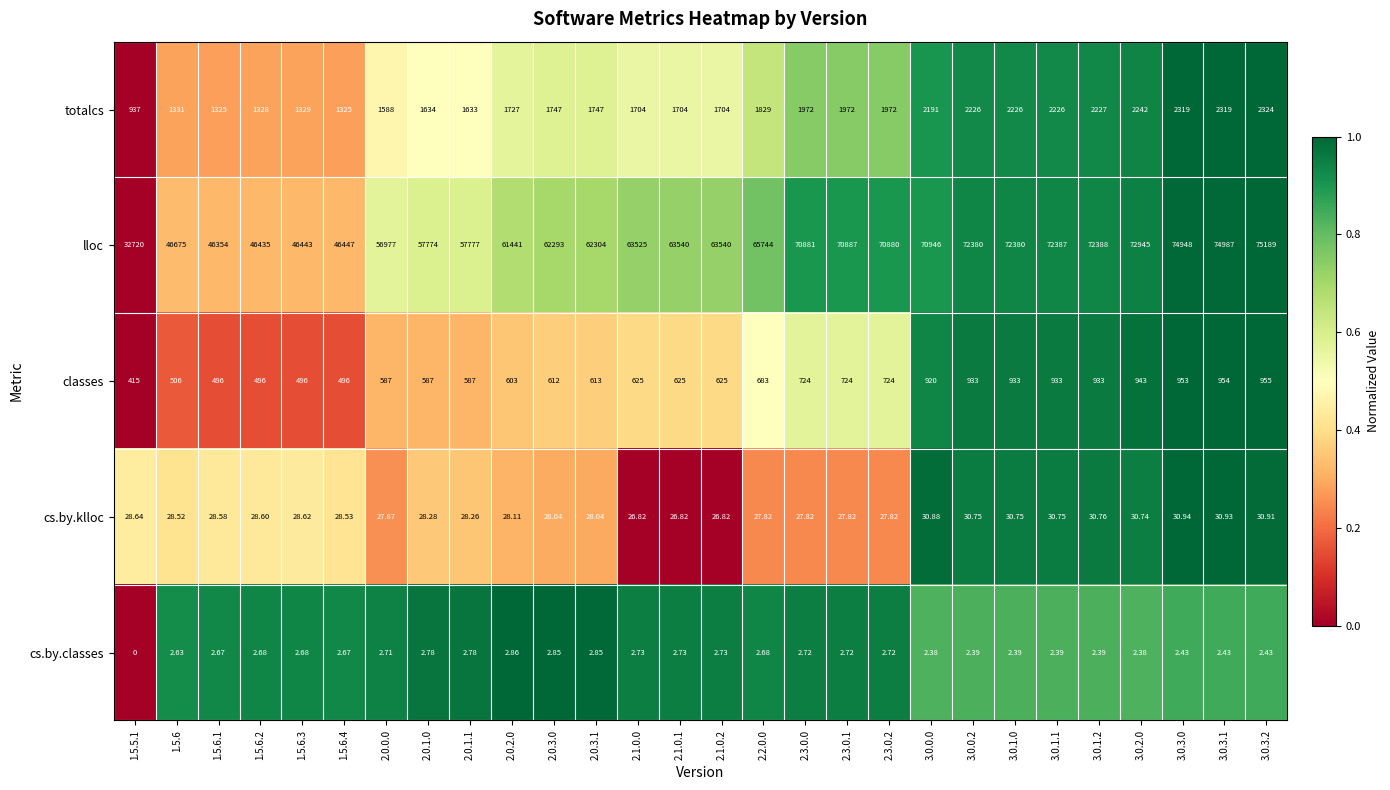

Between 1.5.6.1 and 3.0.3.0, which series saw the biggest shift?

lloc